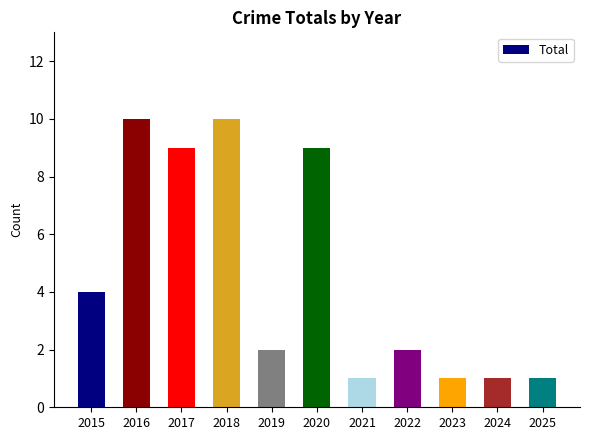

Reading left to right, list all the values displayed in this chart.

4	10	9	10	2	9	1	2	1	1	1